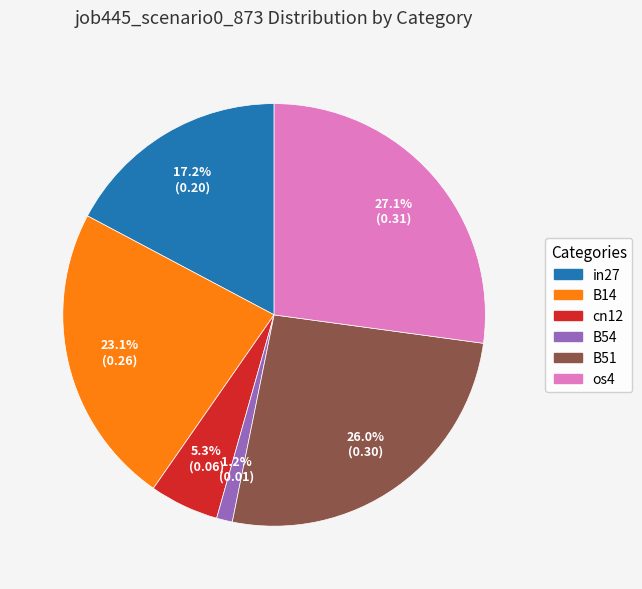

Count the number of slices in the pie.

6